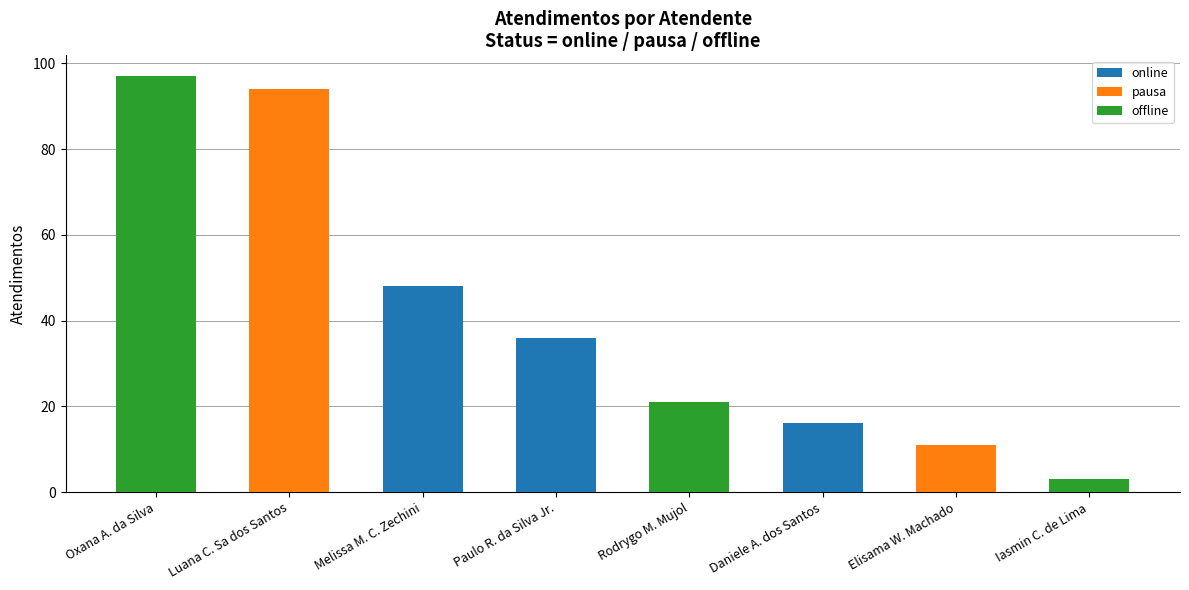

Are the bars horizontal?

No